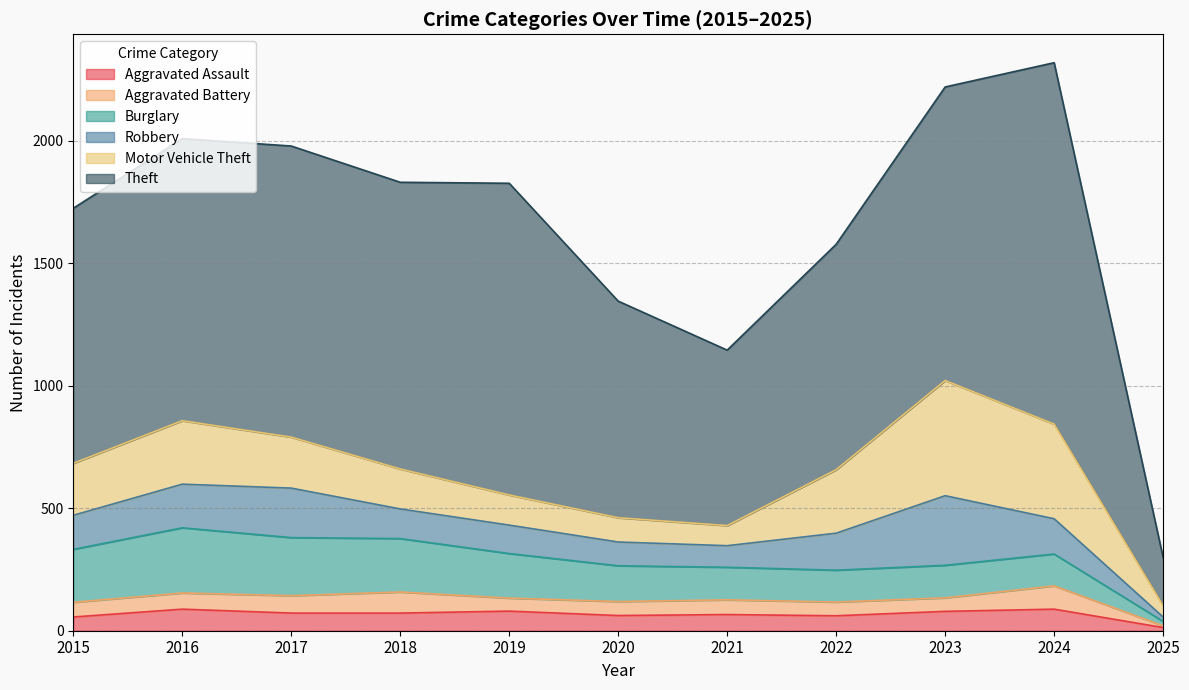

How many values in the Robbery series exceed 139?

5